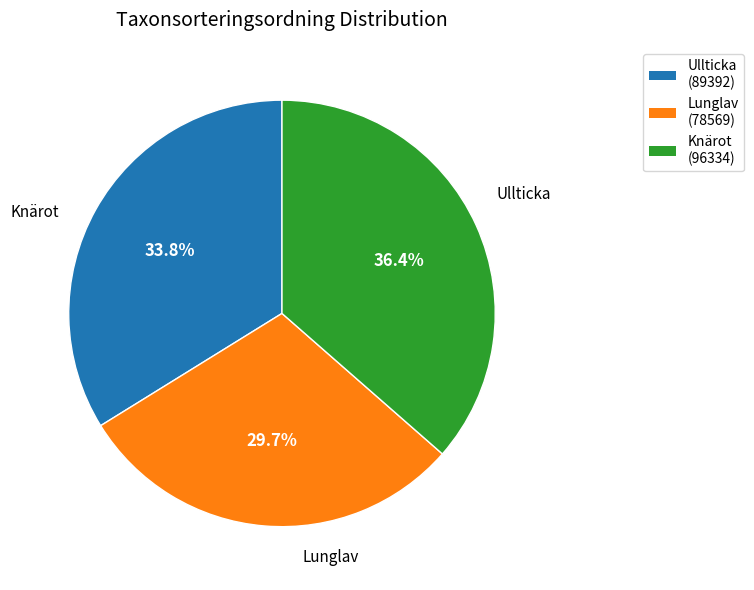

Is the sum of Lunglav and Ullticka greater than half?

Yes